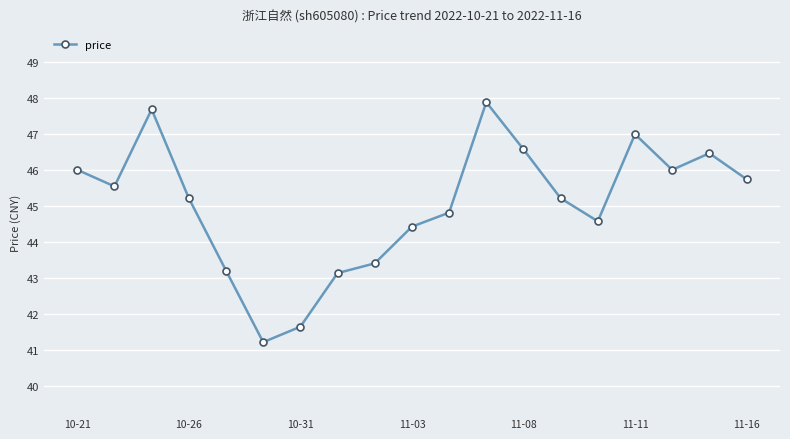

What is the greatest value displayed?

47.9